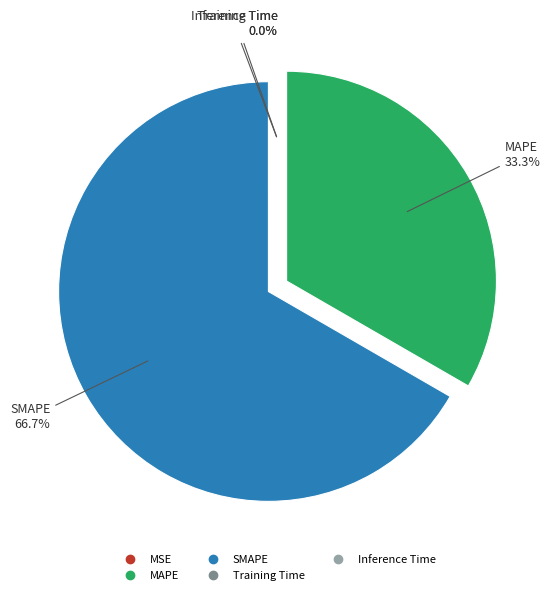

How much of the chart is everything except MAPE?

66.7%